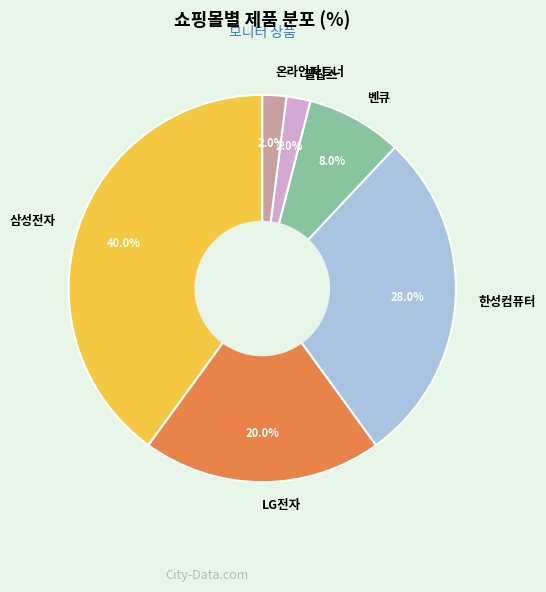

Is it true that 필립스 is 2% of the pie?

True